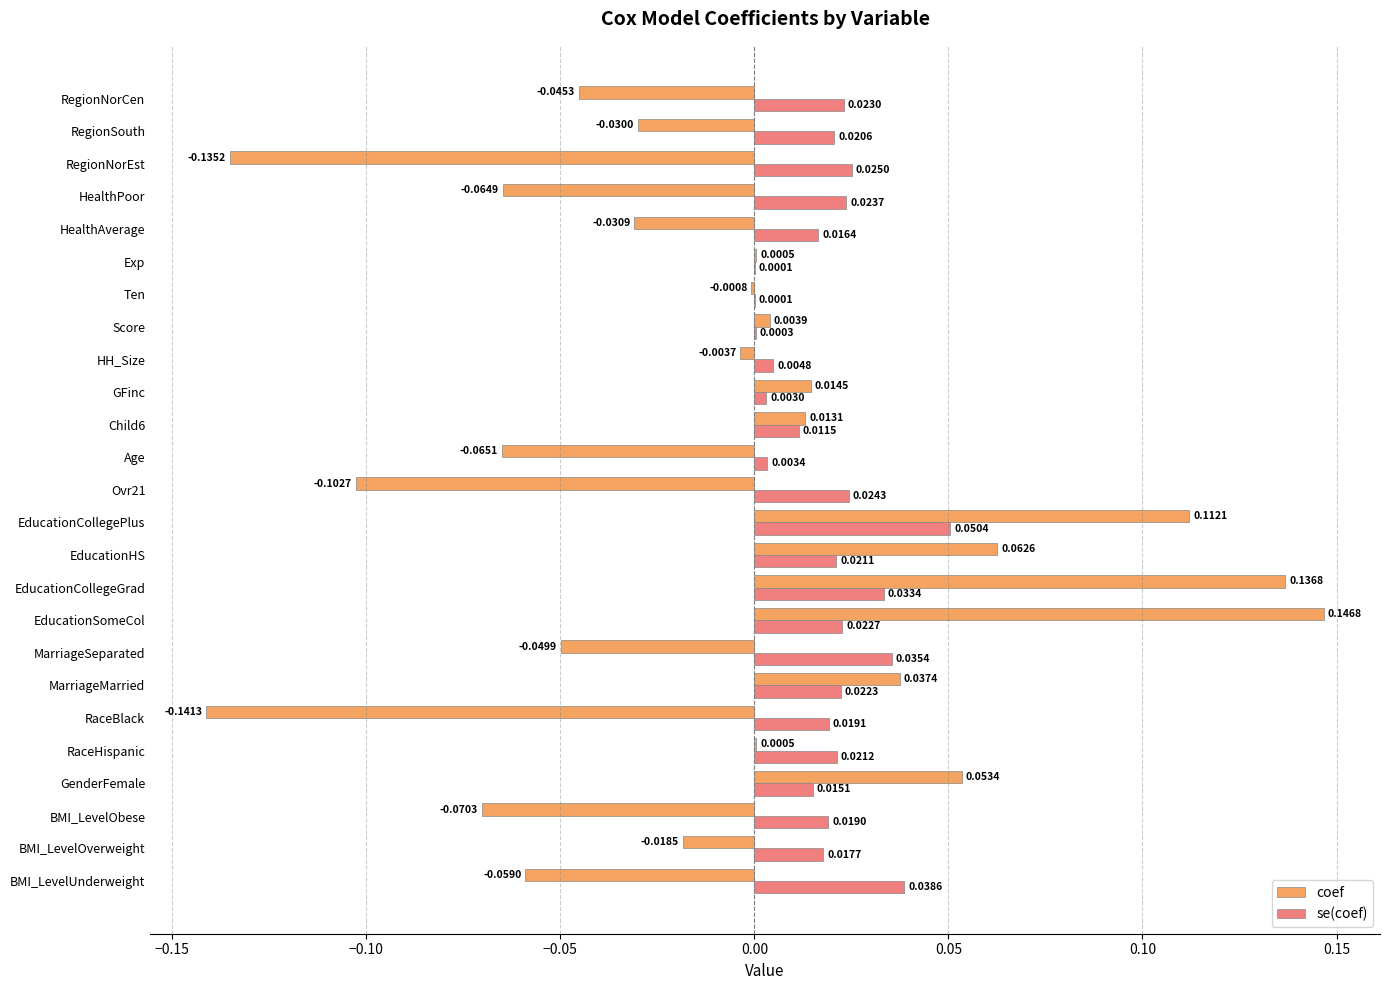

At which category is the sum across all series the highest?

EducationCollegeGrad